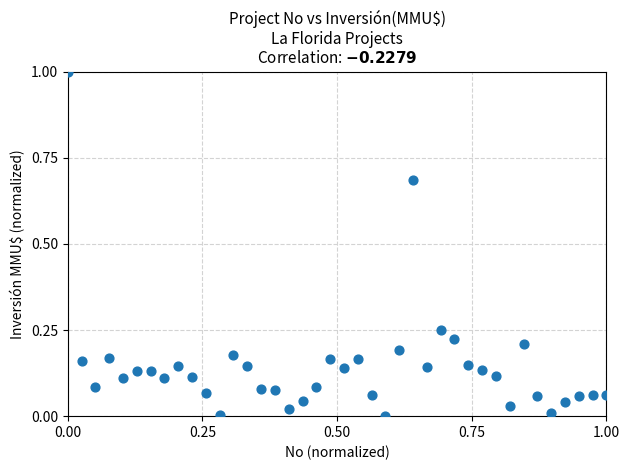

What is the range of Y values (max minus min)?

1.0